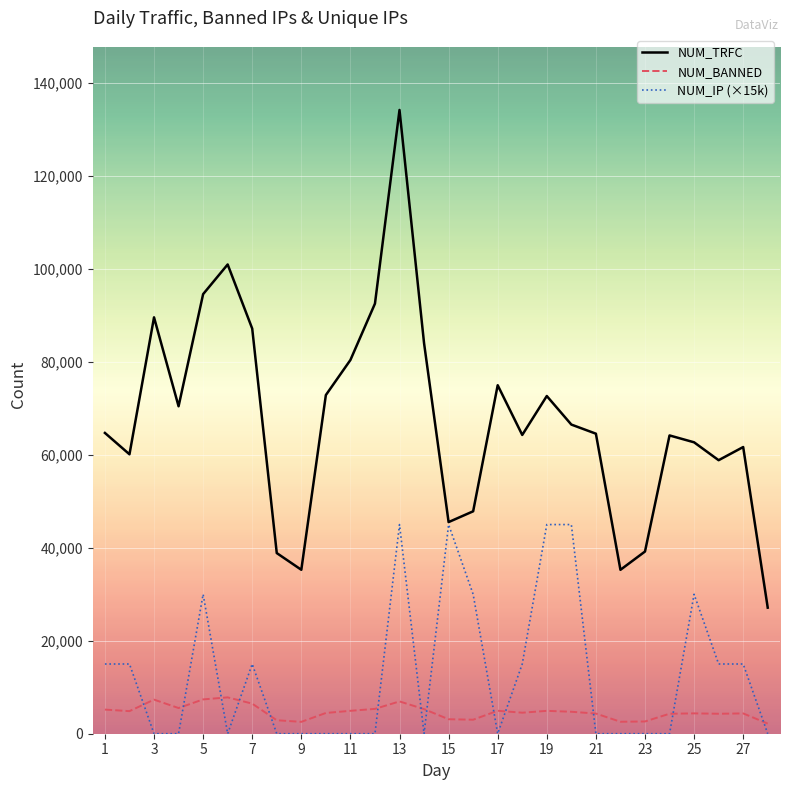

Does the chart have visible grid lines?

Yes